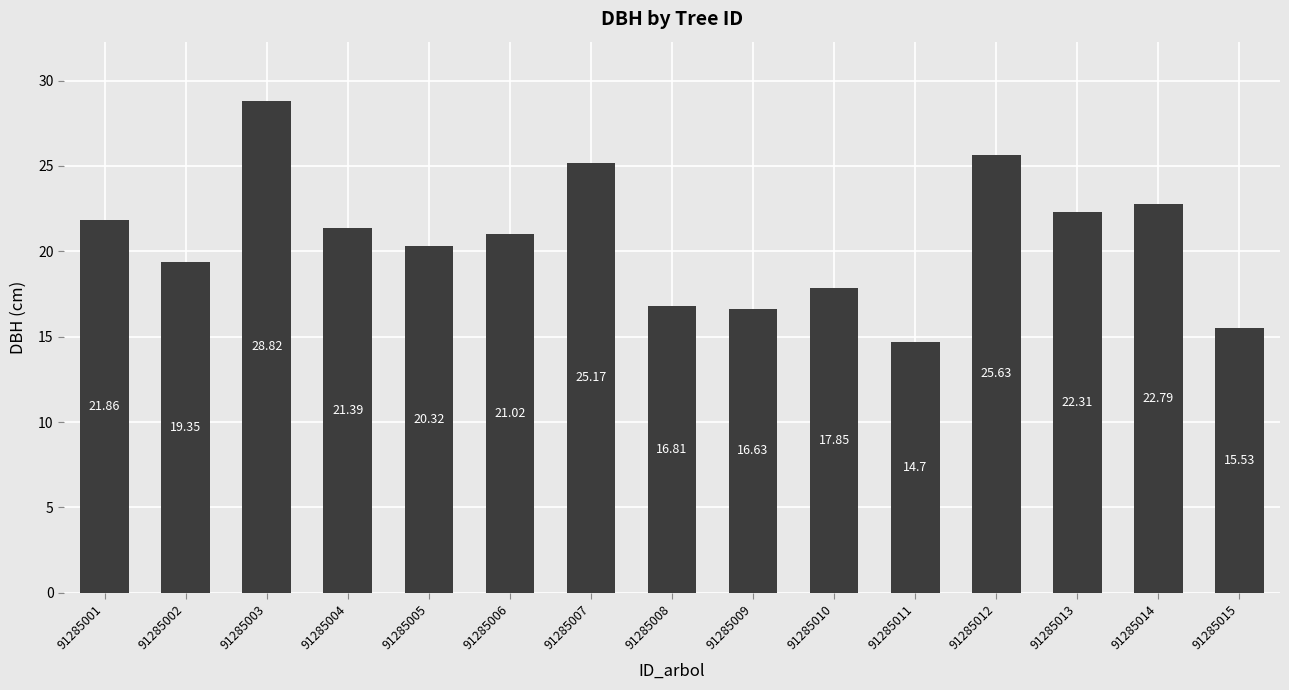

Does the chart contain stacked bars?

No